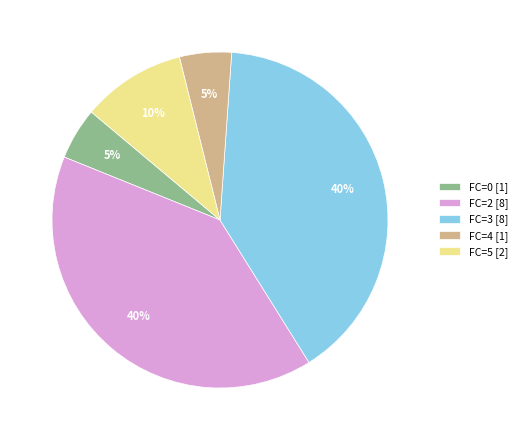

What percentage is the FC=2 [8] slice, to the nearest percent?

40%